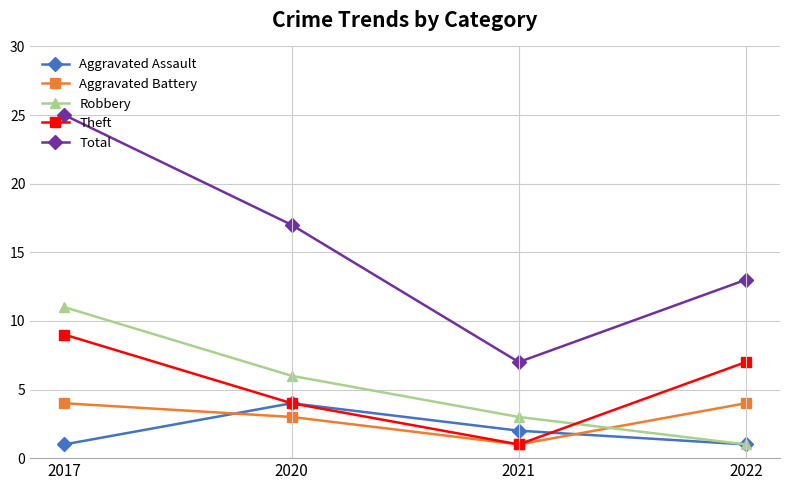

How many Aggravated Battery values are between 3 and 4?

3